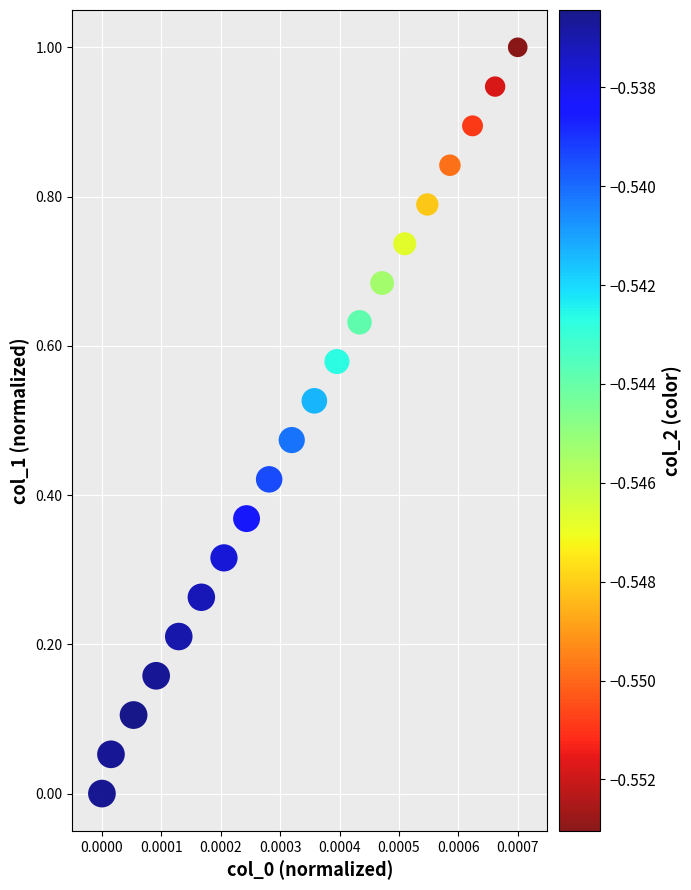

What is the range of Y values (max minus min)?

1.0